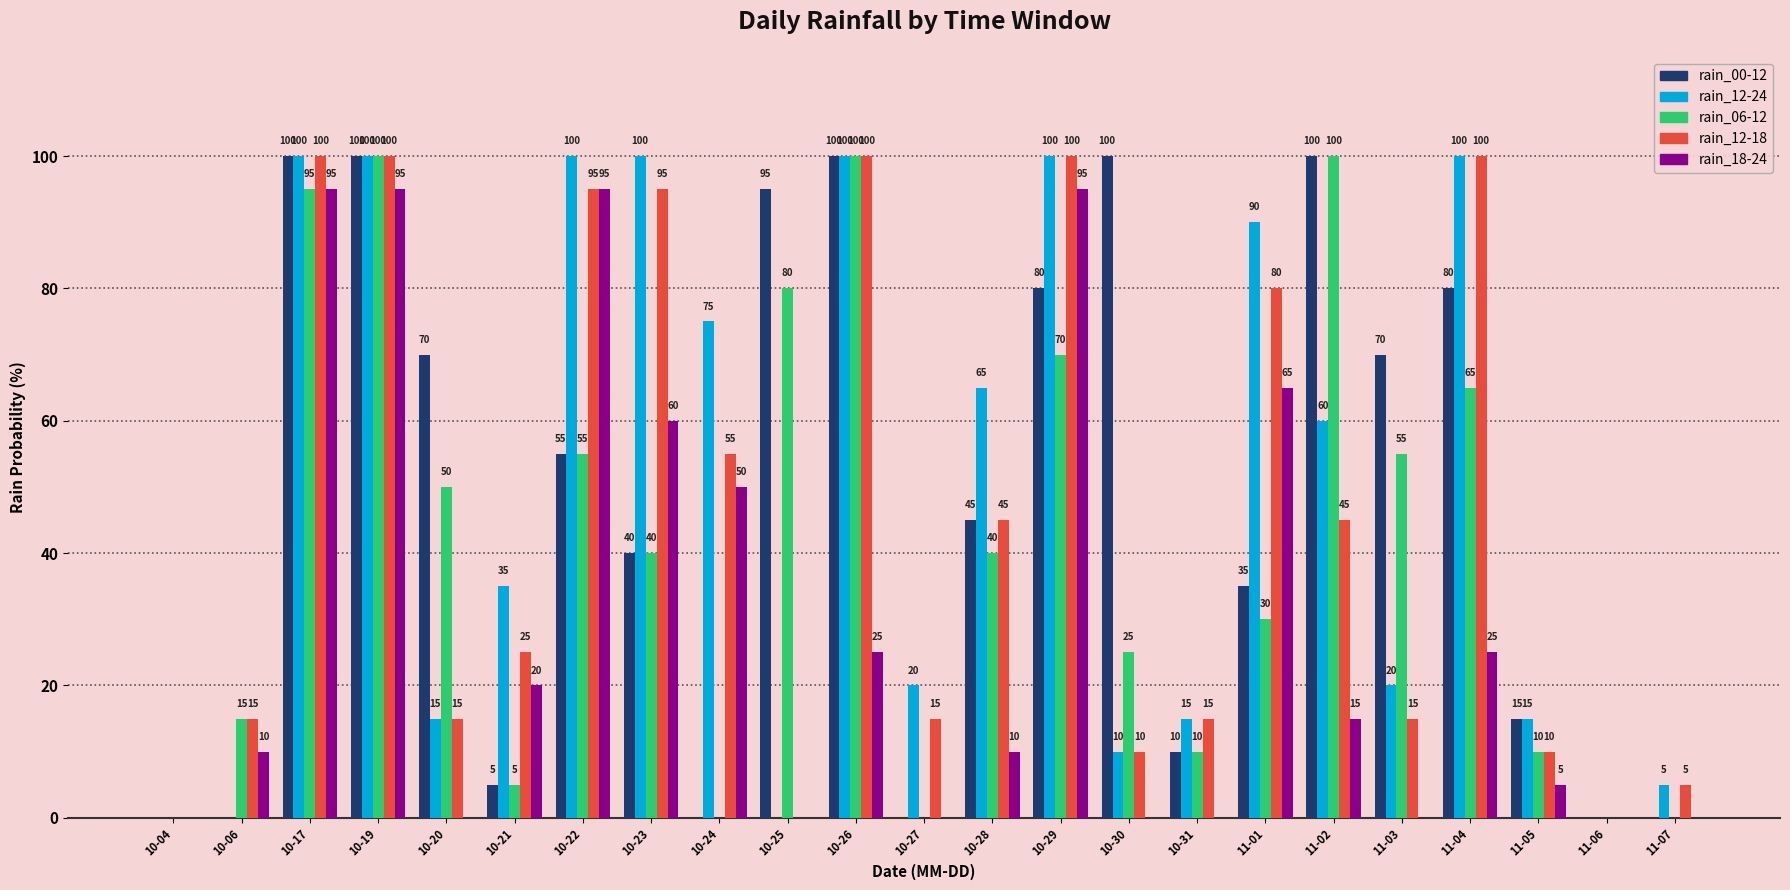

Which series changed the most between 10-29 and 11-04?

rain_18-24